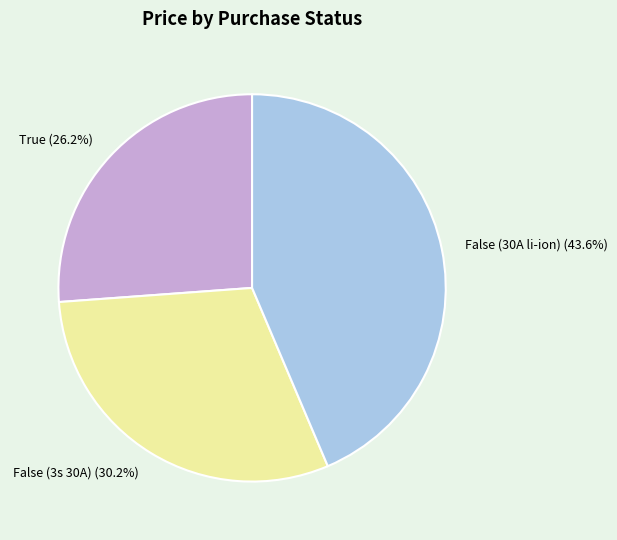

What percentage is the False (3s 30A) slice, to the nearest percent?

30%